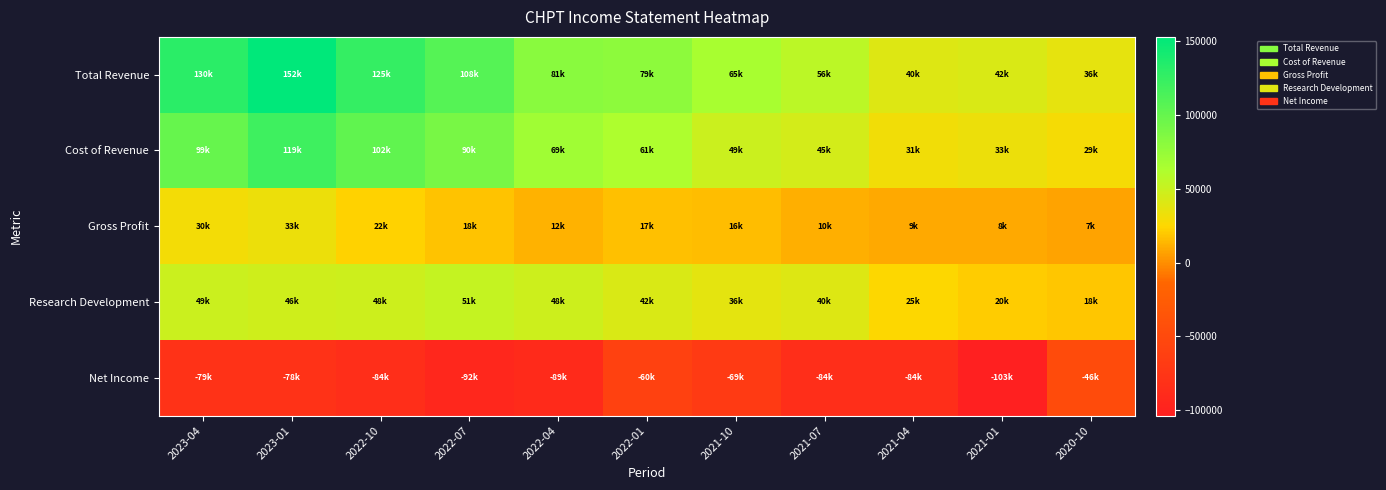

Reading left to right, list all the values displayed in this chart.

Total Revenue: 2023-04=130000	2023-01=152800	2022-10=125300	2022-07=108300	2022-04=81600	2022-01=79300	2021-10=65000	2021-07=56100	2021-04=40500	2021-01=42400	2020-10=36400
Cost of Revenue: 2023-04=99500	2023-01=119800	2022-10=102700	2022-07=90100	2022-04=69500	2022-01=61900	2021-10=49000	2021-07=45300	2021-04=31300	2021-01=33500	2020-10=29100
Gross Profit: 2023-04=30500	2023-01=33000	2022-10=22600	2022-07=18200	2022-04=12100	2022-01=17400	2021-10=16000	2021-07=10800	2021-04=9200	2021-01=8900	2020-10=7300
Research Development: 2023-04=49400	2023-01=46700	2022-10=48100	2022-07=51800	2022-04=48300	2022-01=42500	2021-10=36800	2021-07=40400	2021-04=25400	2021-01=20900	2020-10=18900
Net Income: 2023-04=-79400	2023-01=-78700	2022-10=-84500	2022-07=-92700	2022-04=-89300	2022-01=-60100	2021-10=-69400	2021-07=-84900	2021-04=-84500	2021-01=-103600	2020-10=-46600